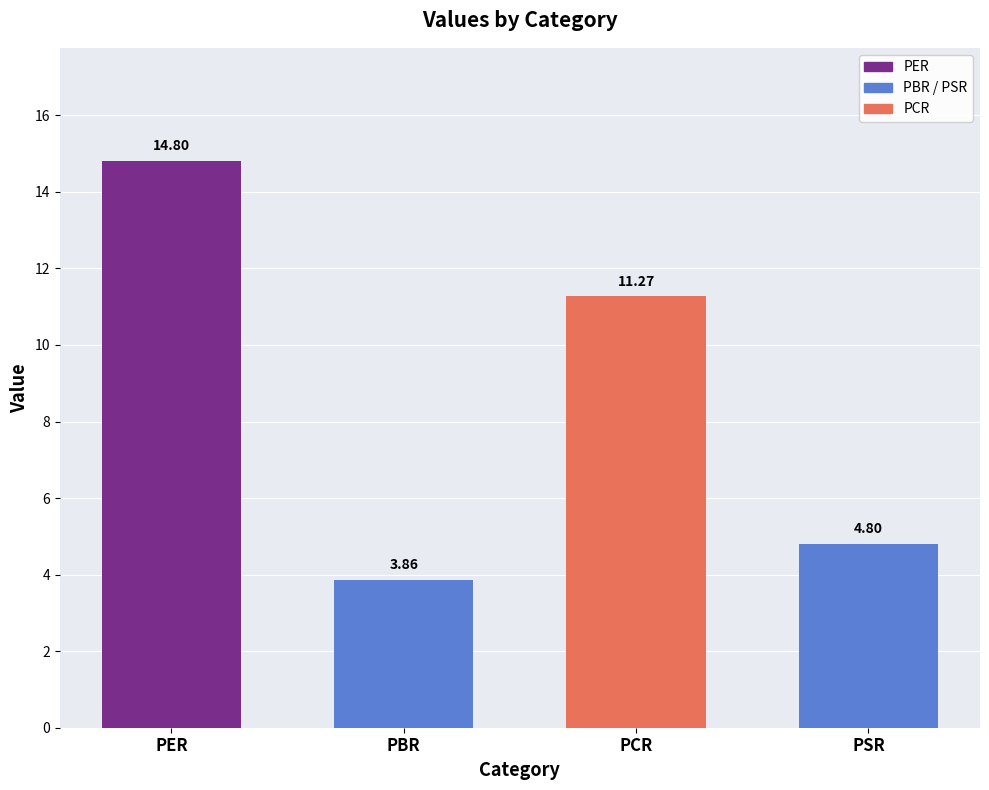

The value at PBR is 6.2. True or false?

False